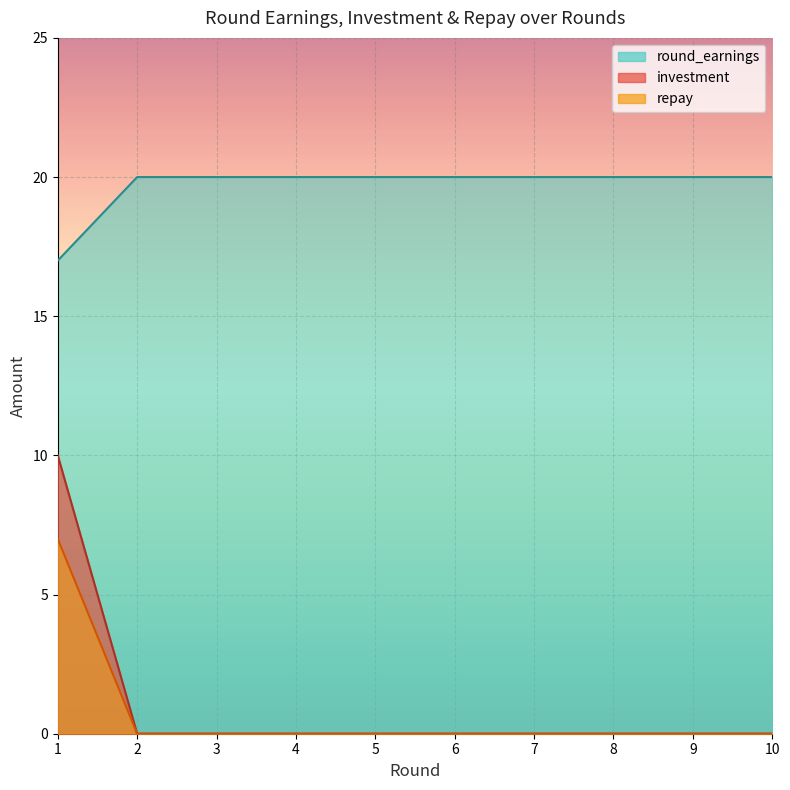

True or false: repay has more than 2 interior local peaks.

False